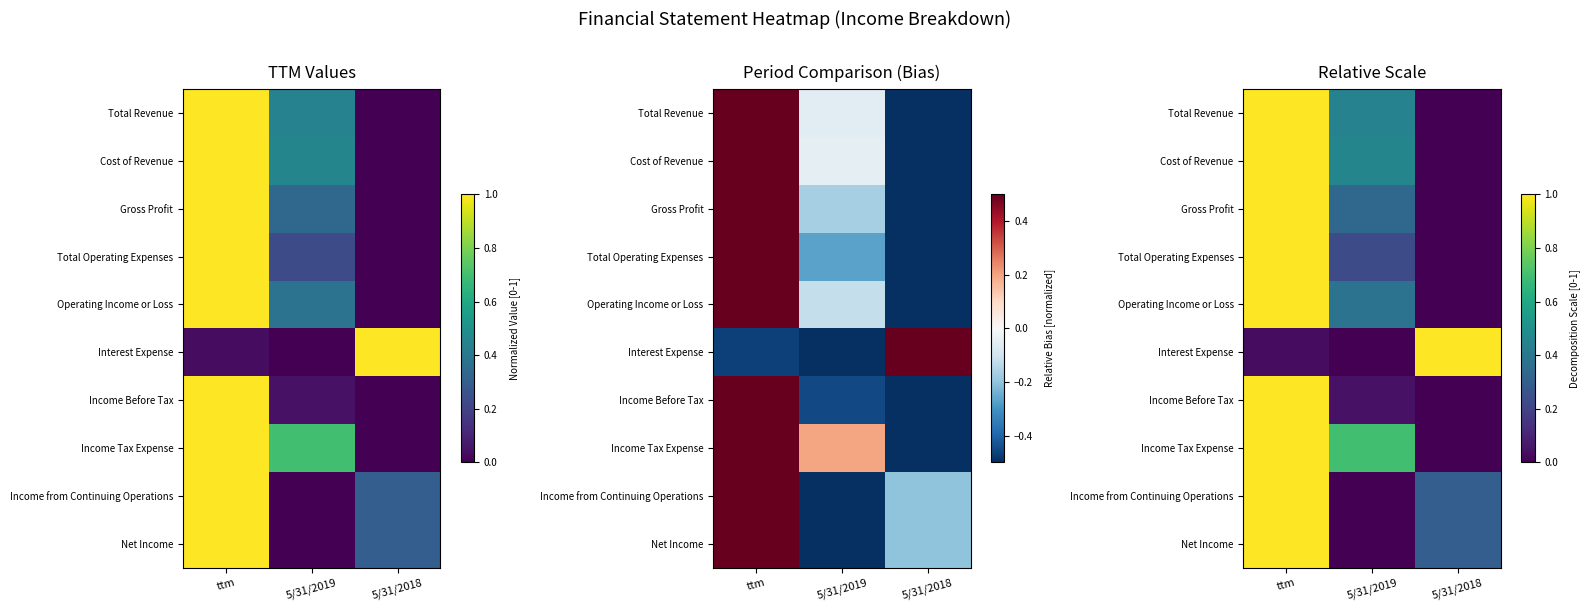

What is the average value of the Total Operating Expenses series?

0.4